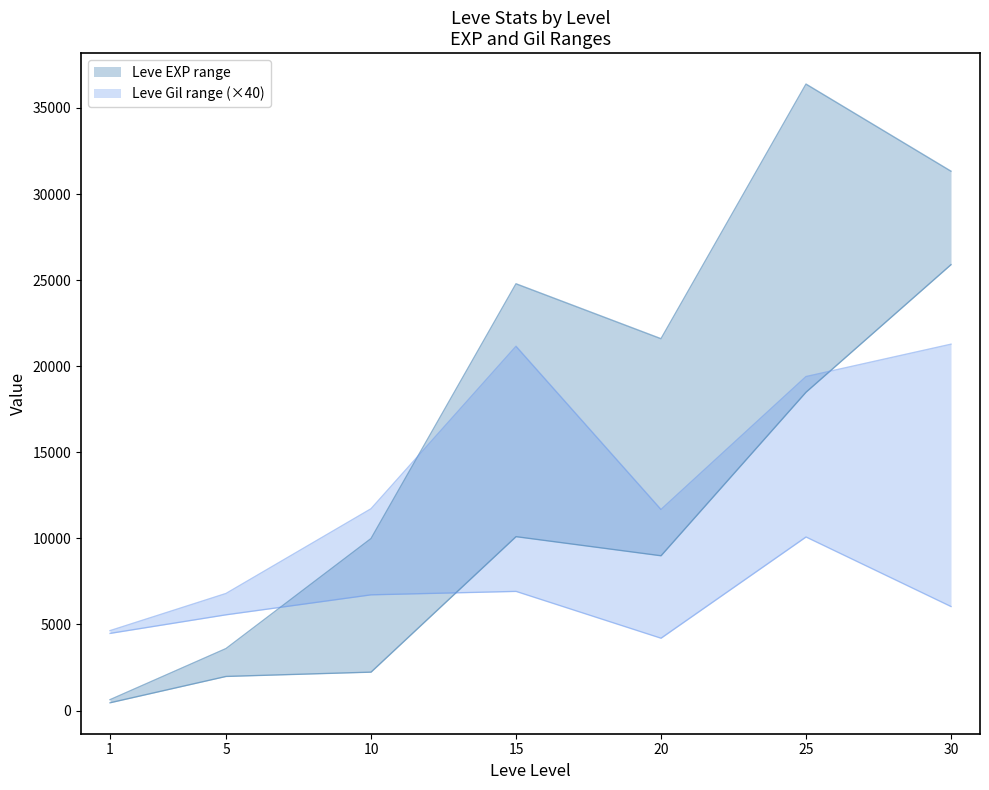

Rank the series by their maximum value, from lowest to highest.

Leve Gil lower, Leve Gil upper, Leve EXP lower, Leve EXP upper